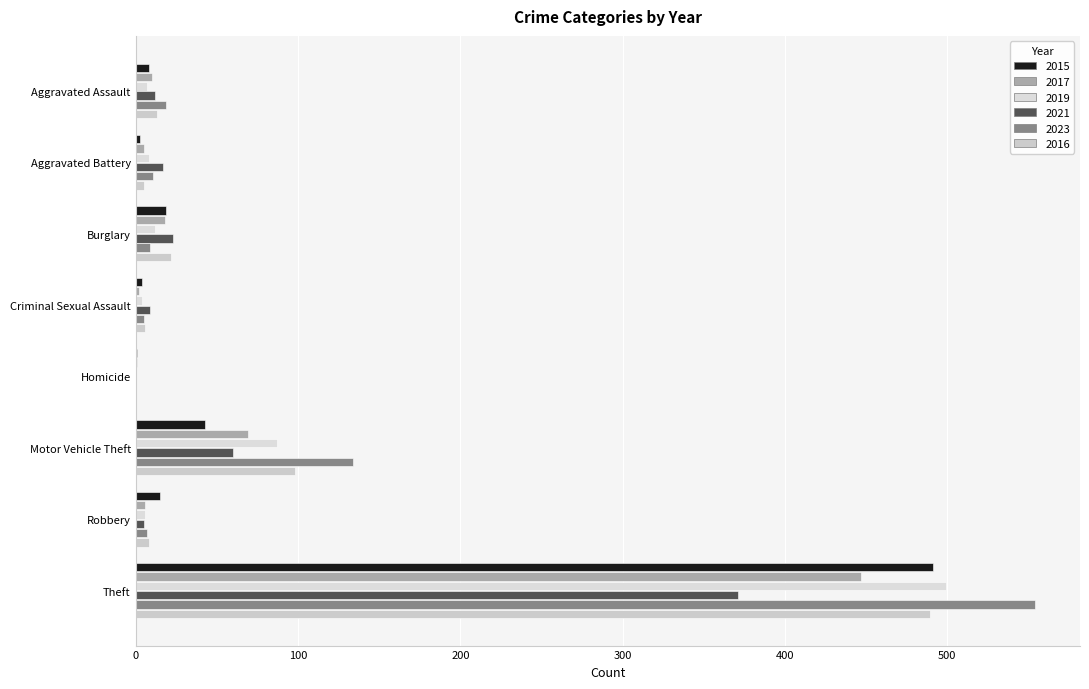

Which series has the largest total across all categories?

2023